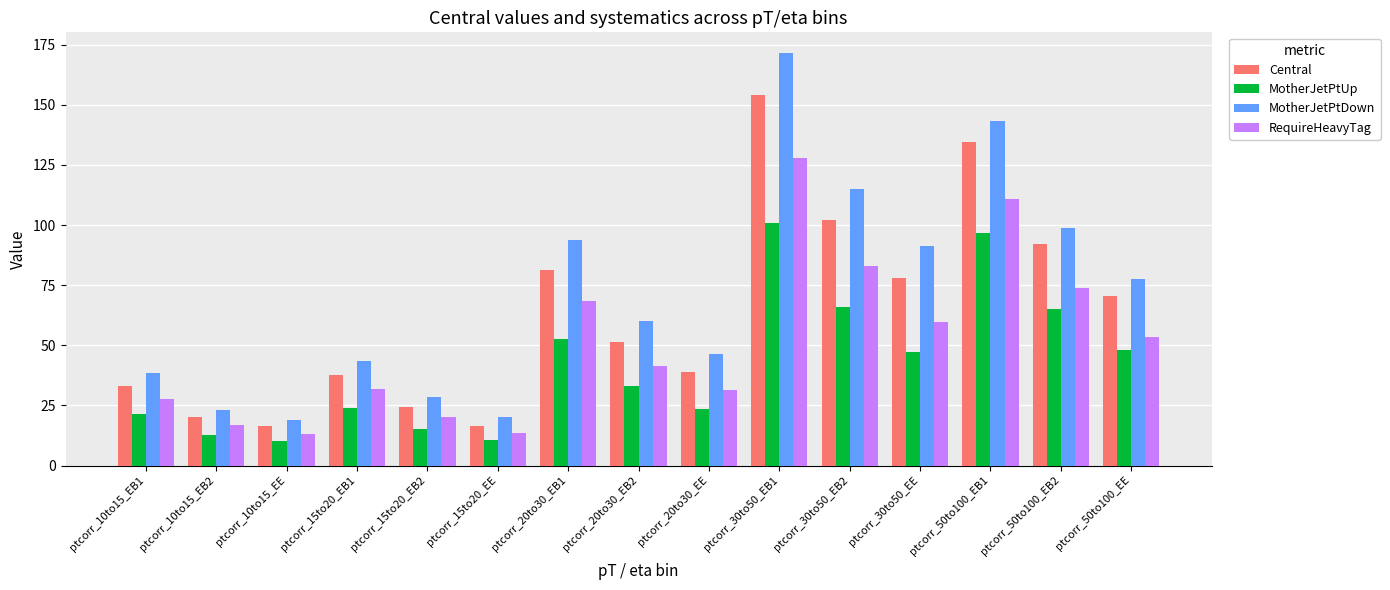

Rank the series by their average value, from highest to lowest.

MotherJetPtDown, Central, RequireHeavyTag, MotherJetPtUp